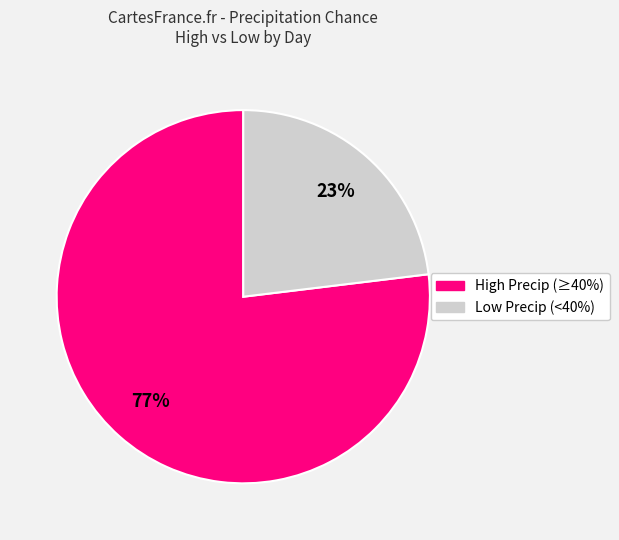

To the nearest percent, what is the difference between the largest and smallest slice percentages?

54%